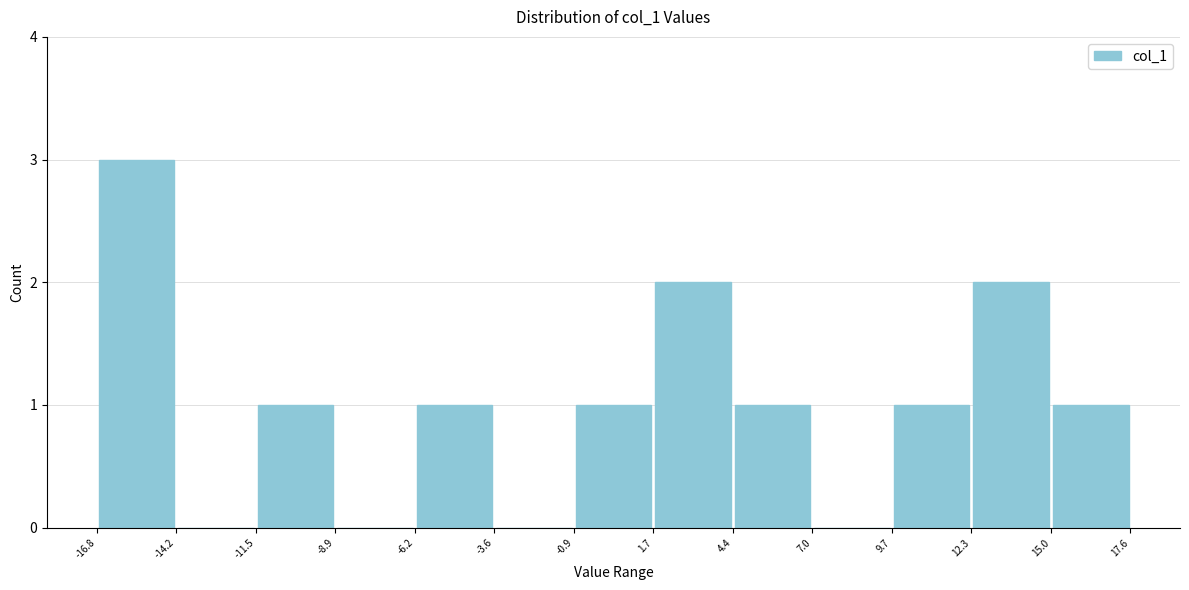

Which range on the x-axis has the tallest bar?

-16.8 to -14.2